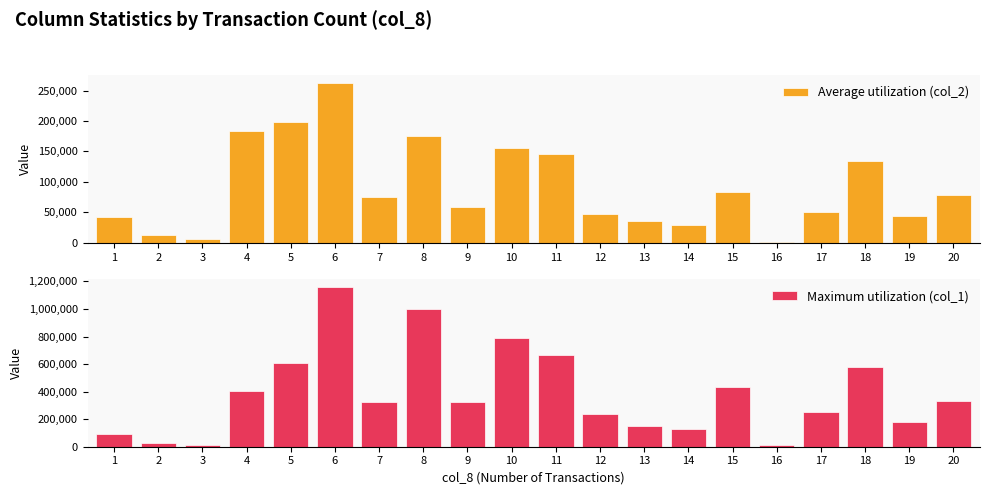

List the series in order of their overall mean, highest first.

Maximum utilization (col_1), Average utilization (col_2)